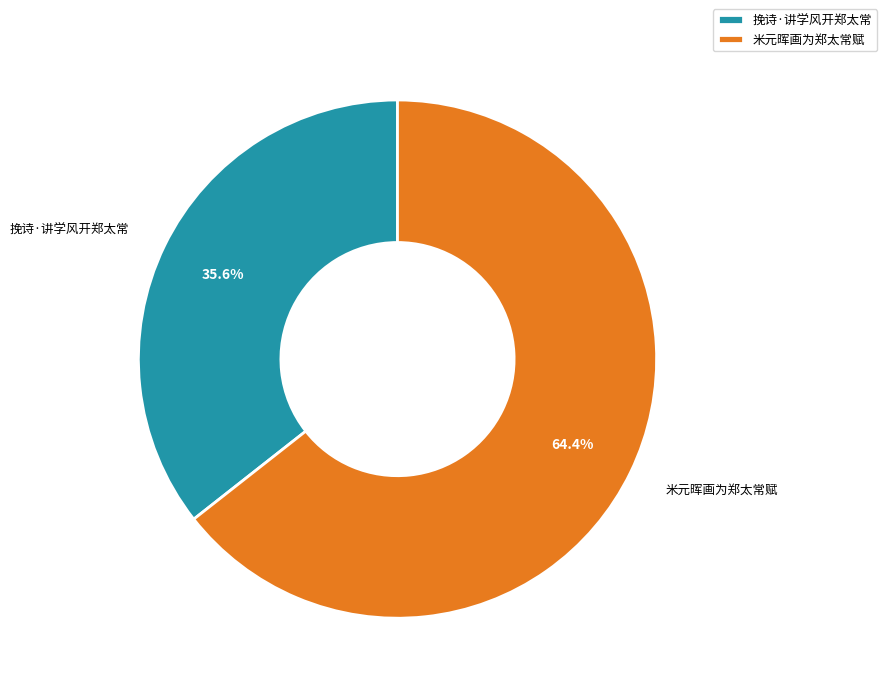

Is it true that 挽诗·讲学风开郑太常 is 36% of the pie?

True